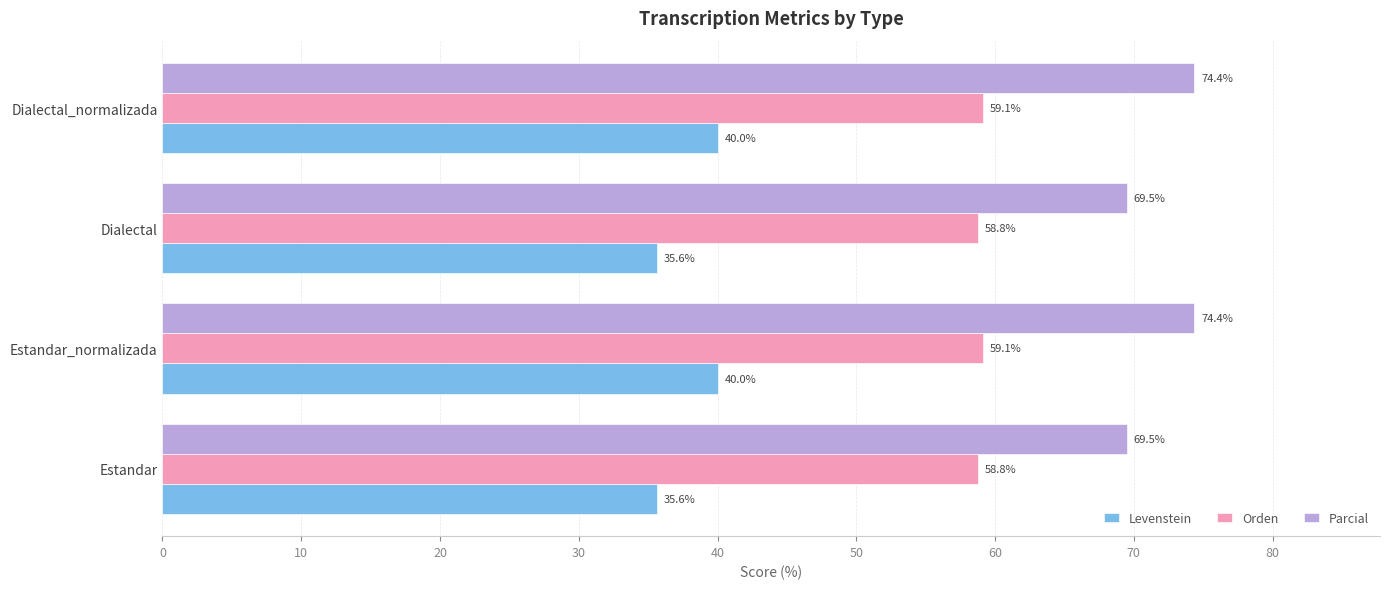

Count the Levenstein values in the range 35 to 40.

4